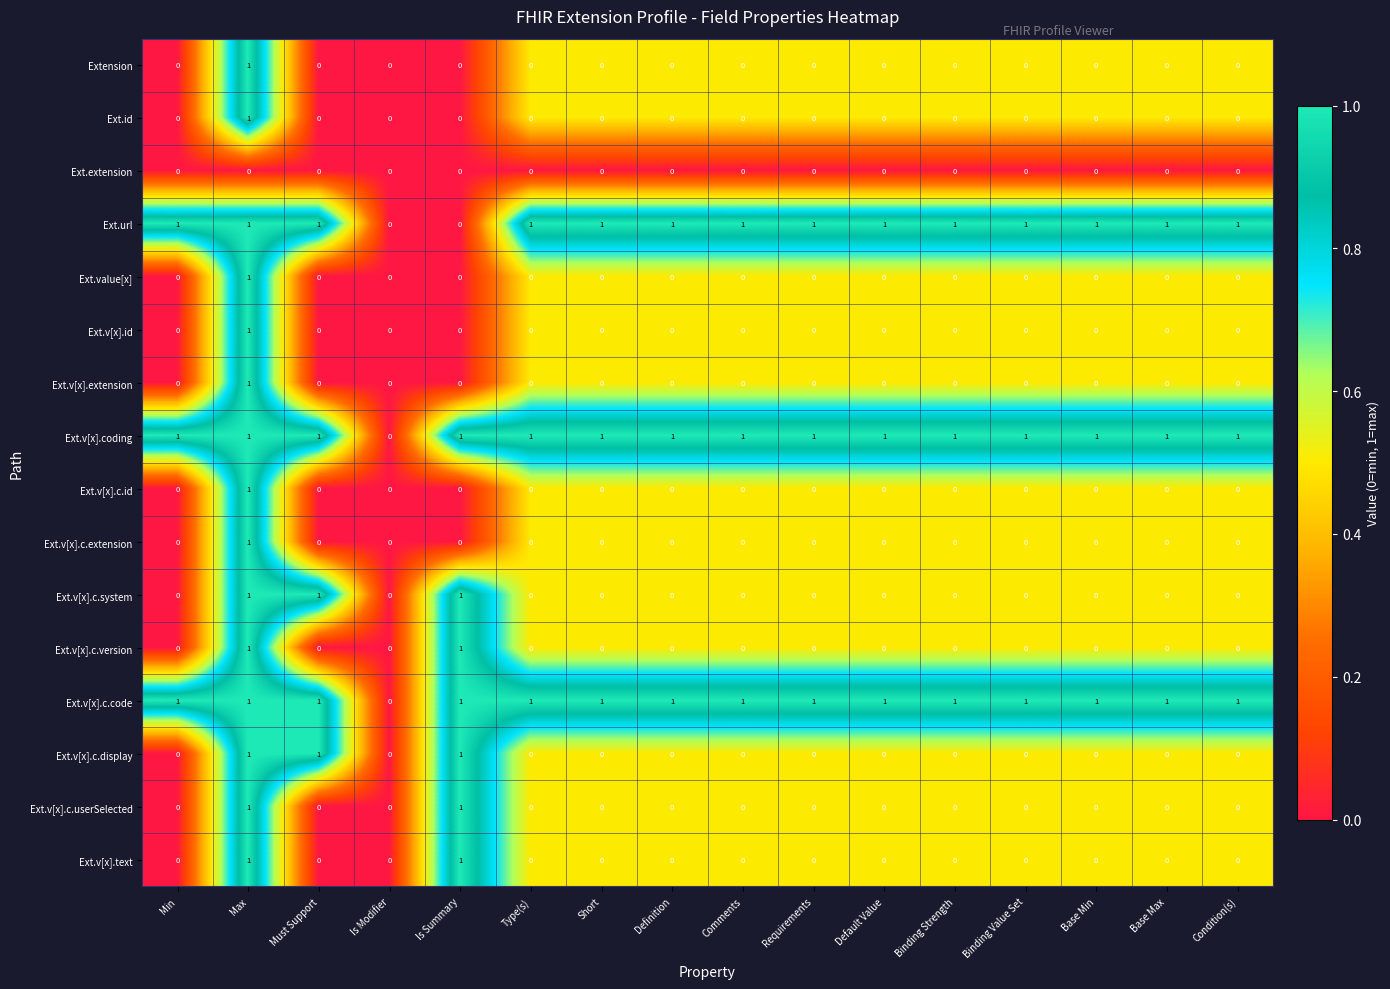

How many data points does each series have?

16